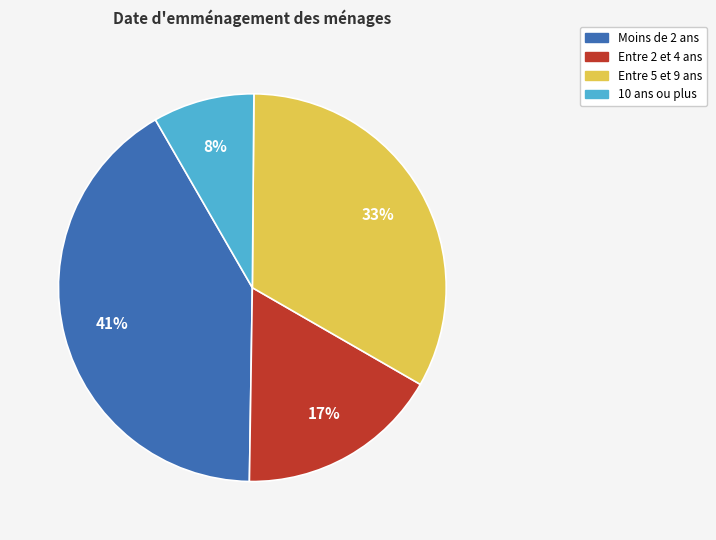

What percentage is the 10 ans ou plus slice, to the nearest percent?

8%